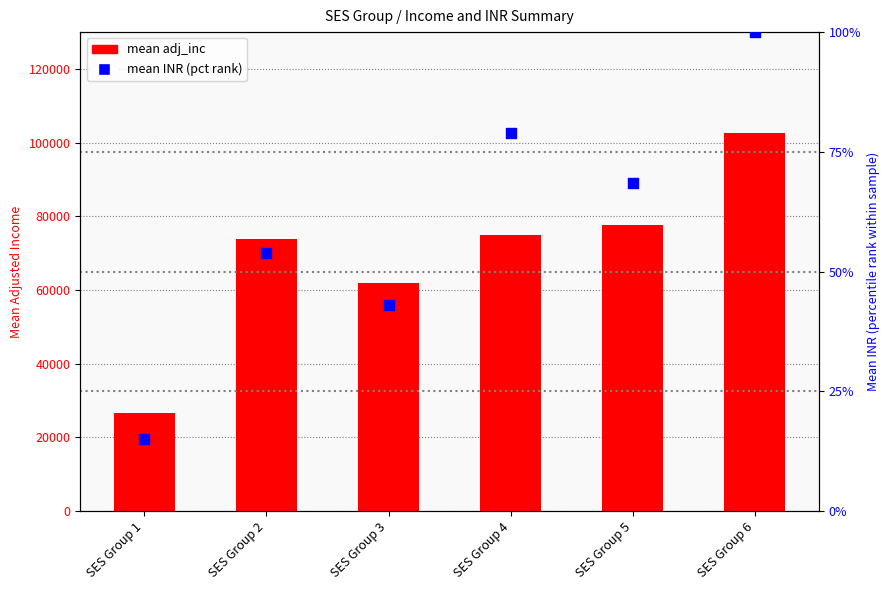

At how many categories does at least one series exceed 83309?

1